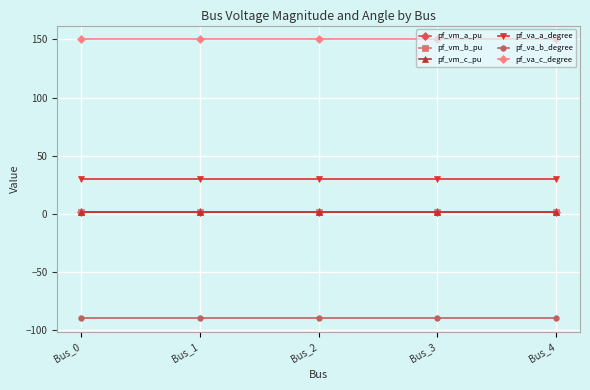

Which series has the largest range (max minus min)?

pf_va_b_degree